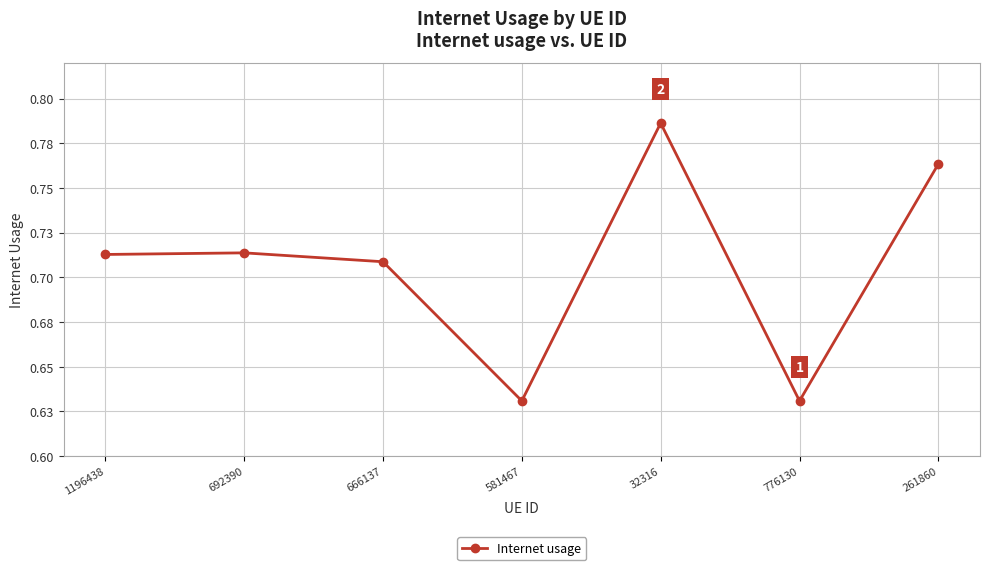

Which label corresponds to the largest value in the chart?

32316